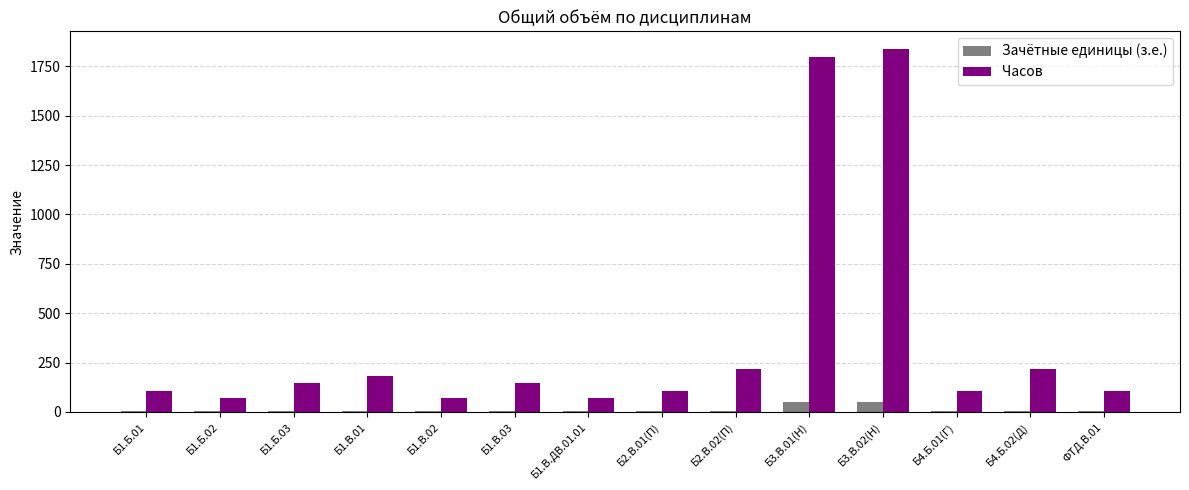

Is the value of Зачётные единицы (з.е.) at Б1.В.ДВ.01.01 greater than the value of Часов at Б4.Б.01(Г)?

No